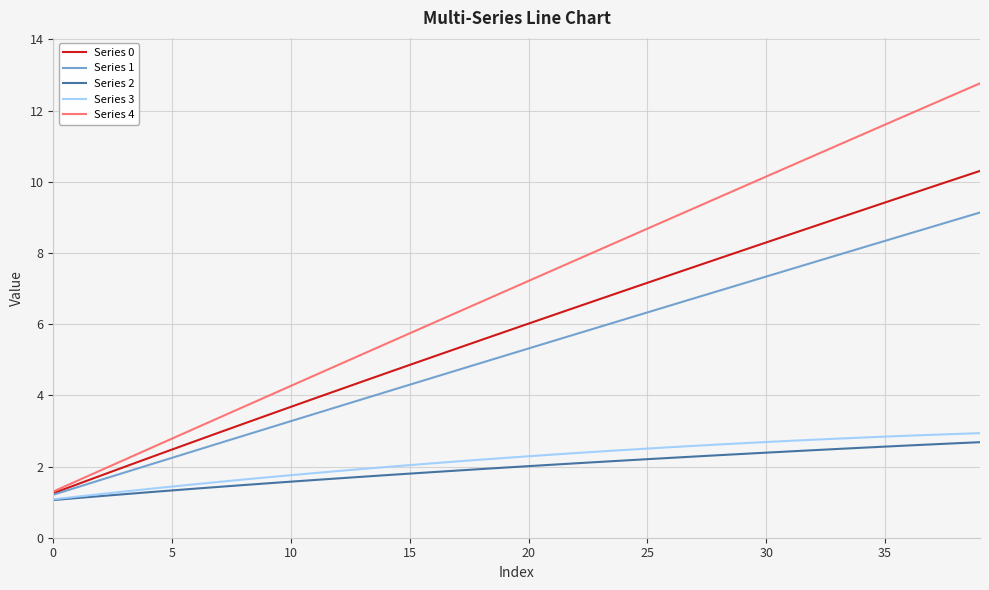

What is the minimum value for Series 2?

1.1